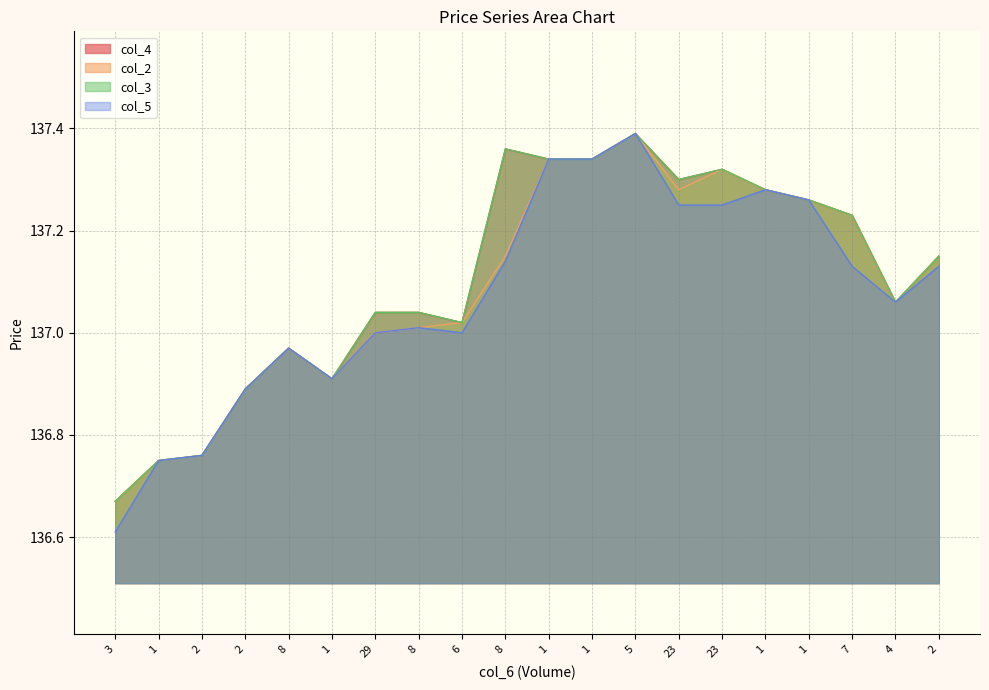

Which series has the largest total across all categories?

col_4